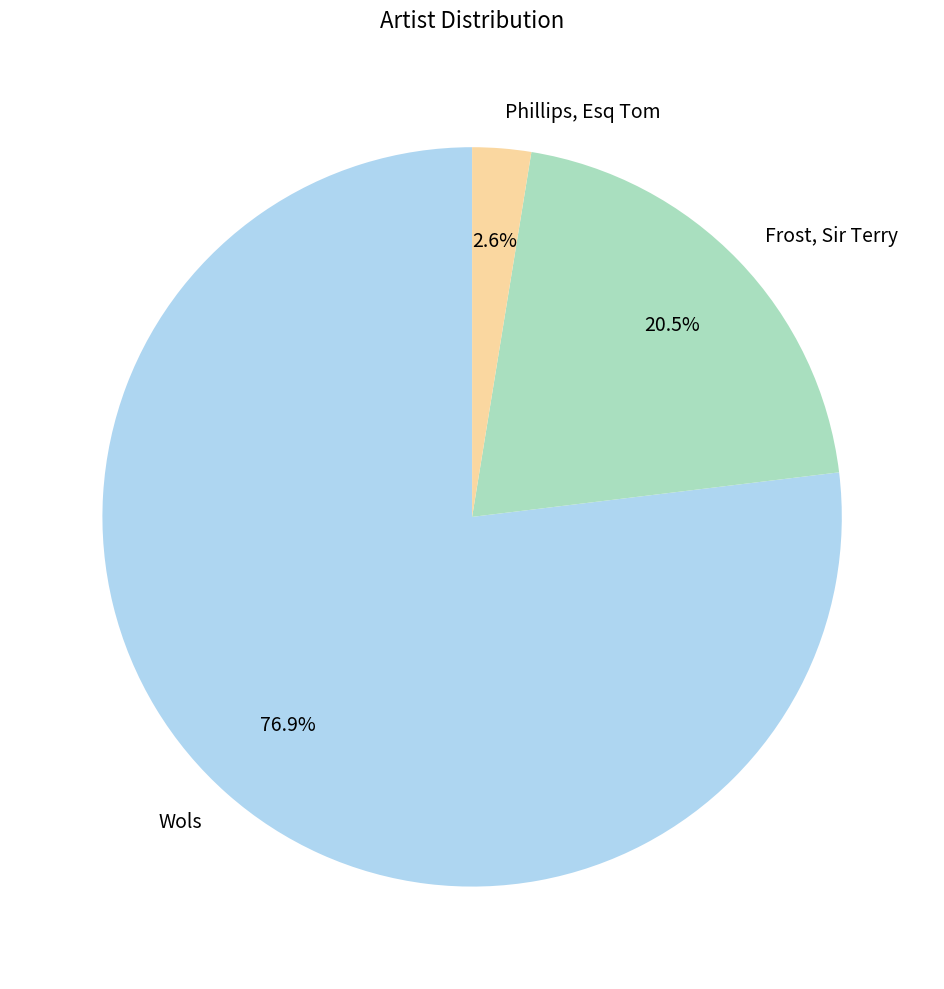

Is there any slice that represents more than half of the pie?

Yes